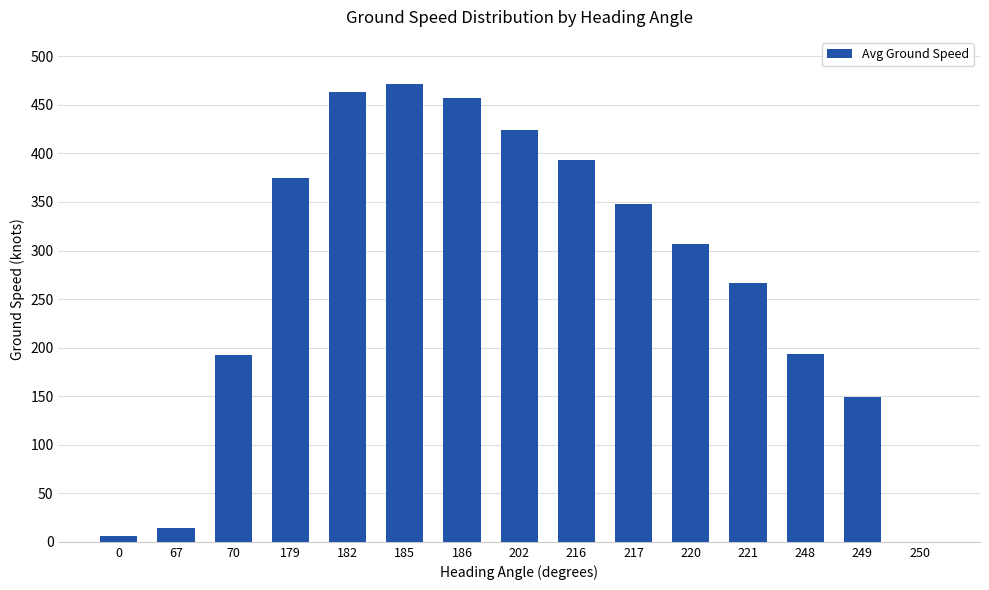

Where is the data nearest to the value 235?

221